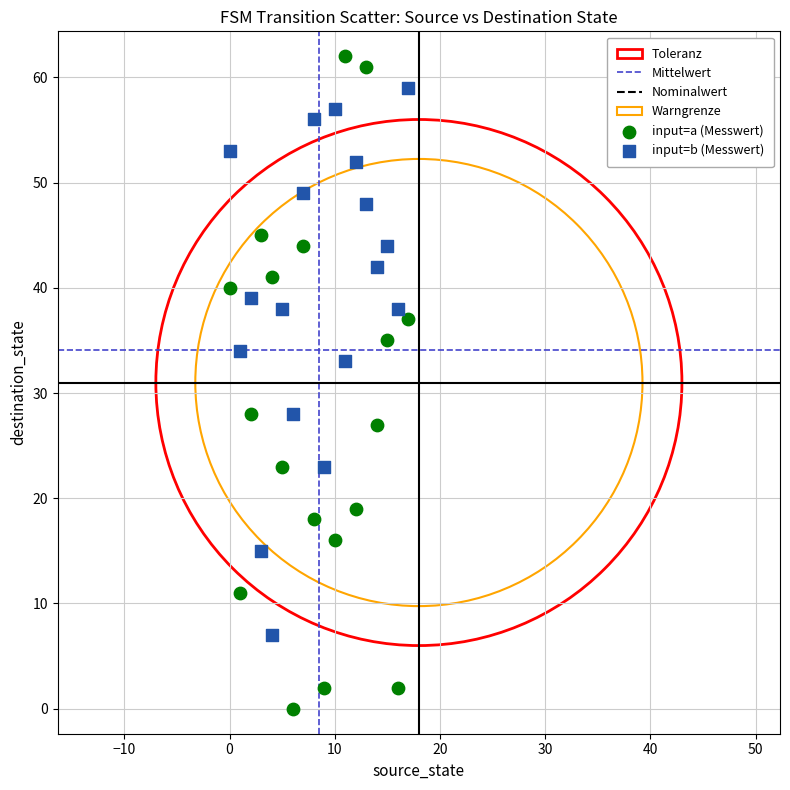

In the input=a (Messwert) series, what Y value is closest to 31?

28